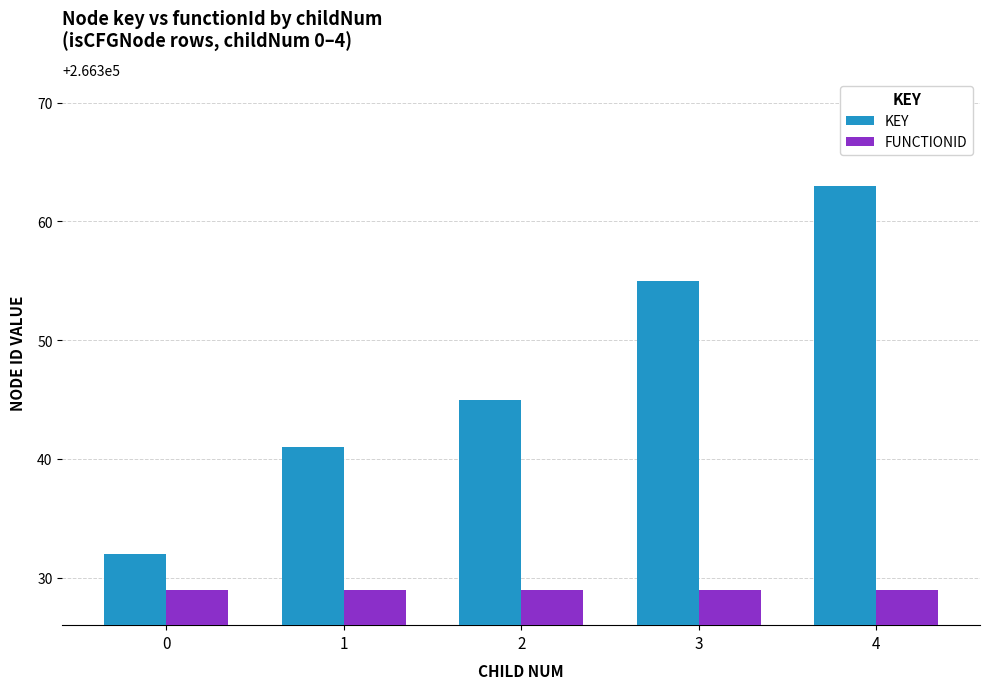

Reading left to right, transcribe all the data shown in this chart.

key: 266332	266341	266345	266355	266363
functionId: 266329	266329	266329	266329	266329